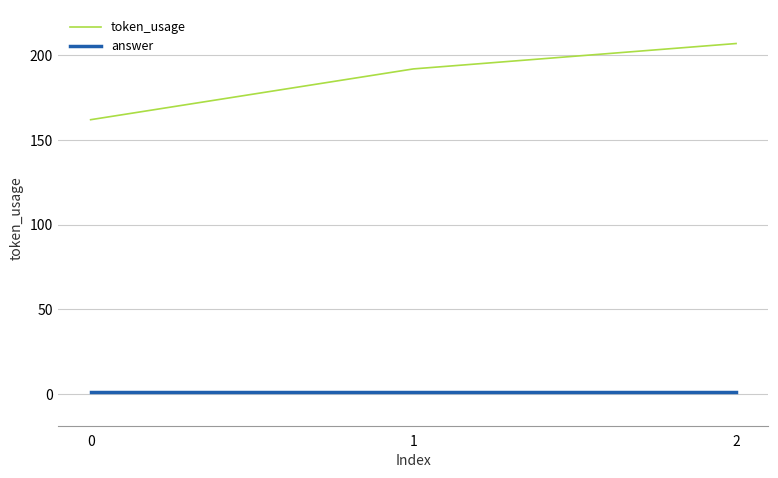

Between 1 and 2, which series saw the biggest shift?

token_usage